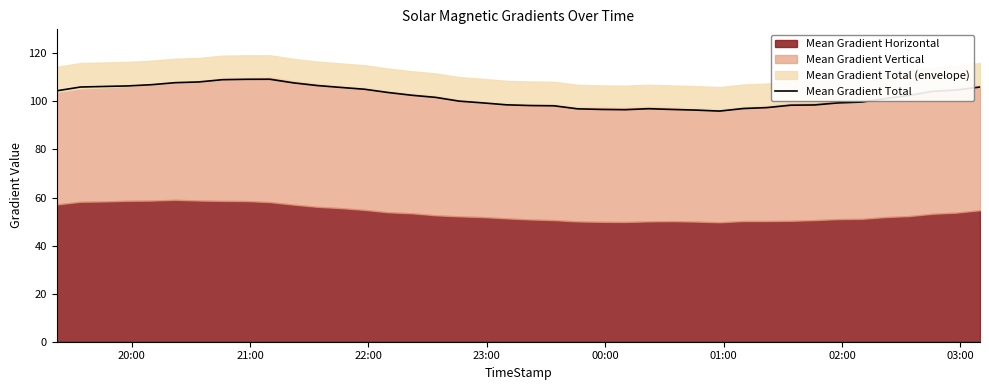

What is the minimum value for Mean Gradient Total?

96.0